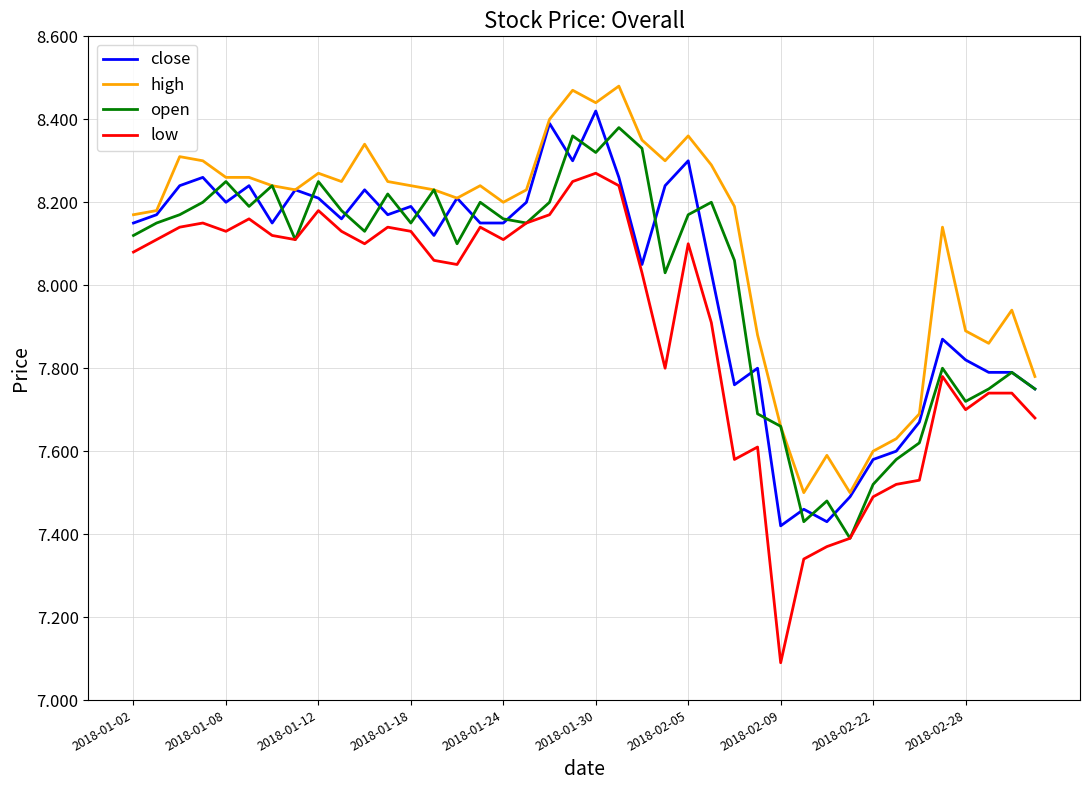

What are all the series names shown in the legend?

close, high, open, low